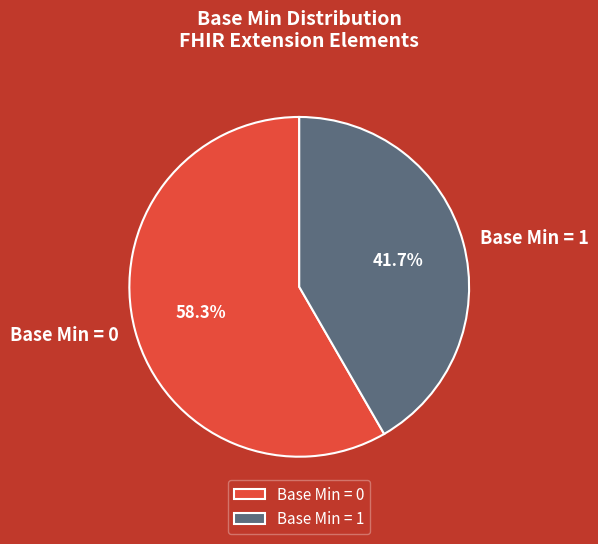

Is the sum of Base Min = 0 and Base Min = 1 greater than half?

Yes